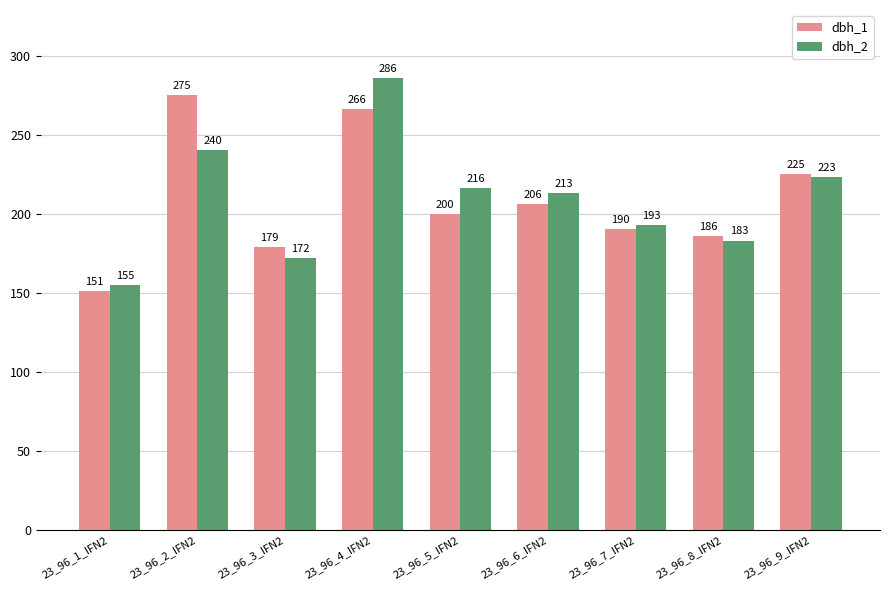

Rank the categories by dbh_2 value from highest to lowest.

23_96_4_IFN2, 23_96_2_IFN2, 23_96_9_IFN2, 23_96_5_IFN2, 23_96_6_IFN2, 23_96_7_IFN2, 23_96_8_IFN2, 23_96_3_IFN2, 23_96_1_IFN2